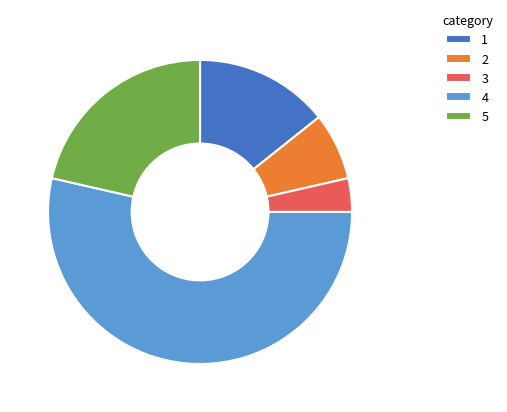

What is the smallest slice in the pie chart?

3